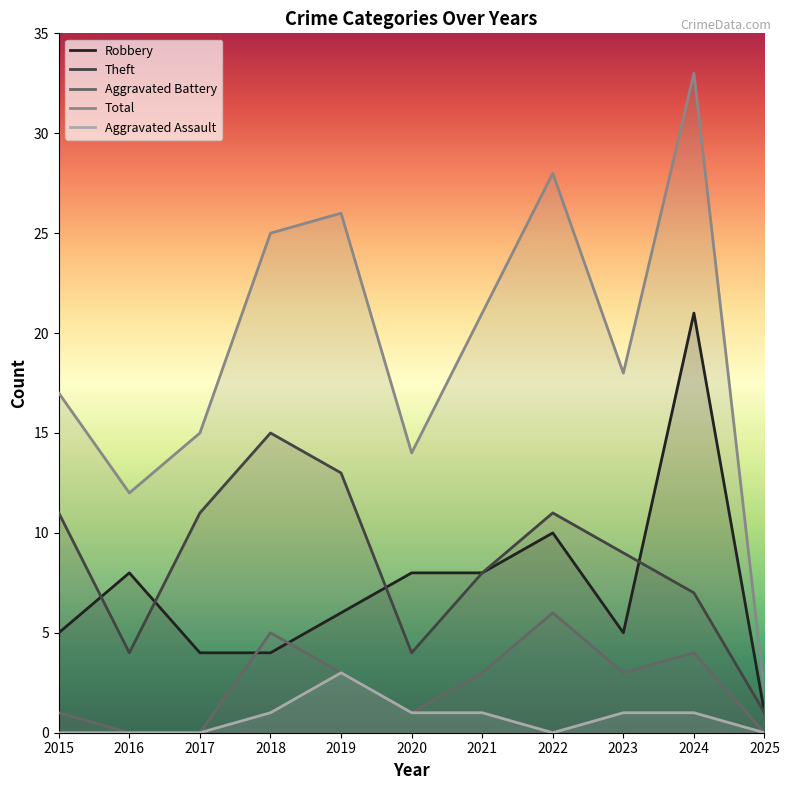

What is the sum of all Aggravated Assault values?

8